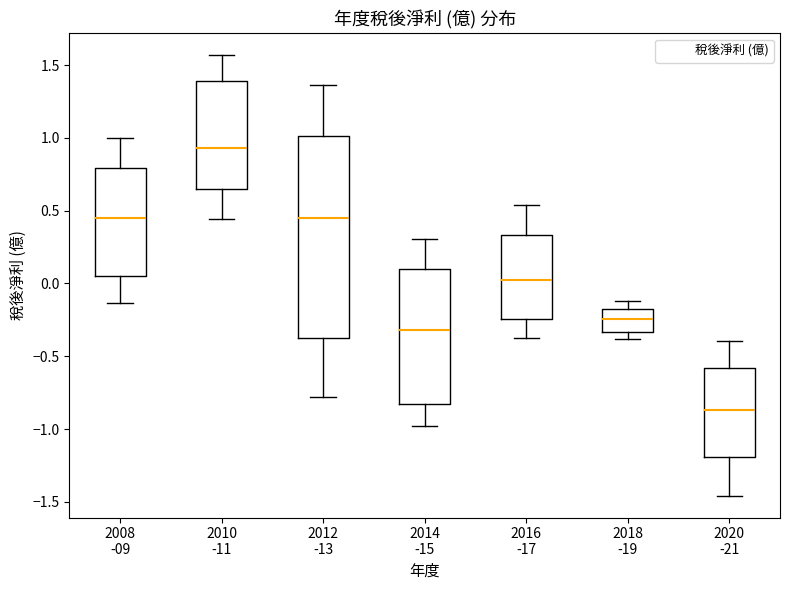

Reading left to right, transcribe this box plot: for each box, give where its median line is, the range the box spans, and where its two whiskers end, as read against the y-axis. The values are not printed on the chart, so give them approximately, as read against the axis.

2008 -09: median 0.45, box 0.05 to 0.80, whiskers -0.15 to 1.00
2010 -11: median 0.95, box 0.65 to 1.40, whiskers 0.45 to 1.55
2012 -13: median 0.45, box -0.40 to 1.00, whiskers -0.80 to 1.35
2014 -15: median -0.30, box -0.85 to 0.10, whiskers -1.00 to 0.30
2016 -17: median 0.05, box -0.25 to 0.35, whiskers -0.40 to 0.55
2018 -19: median -0.25, box -0.35 to -0.20, whiskers -0.40 to -0.10
2020 -21: median -0.85, box -1.20 to -0.60, whiskers -1.45 to -0.40